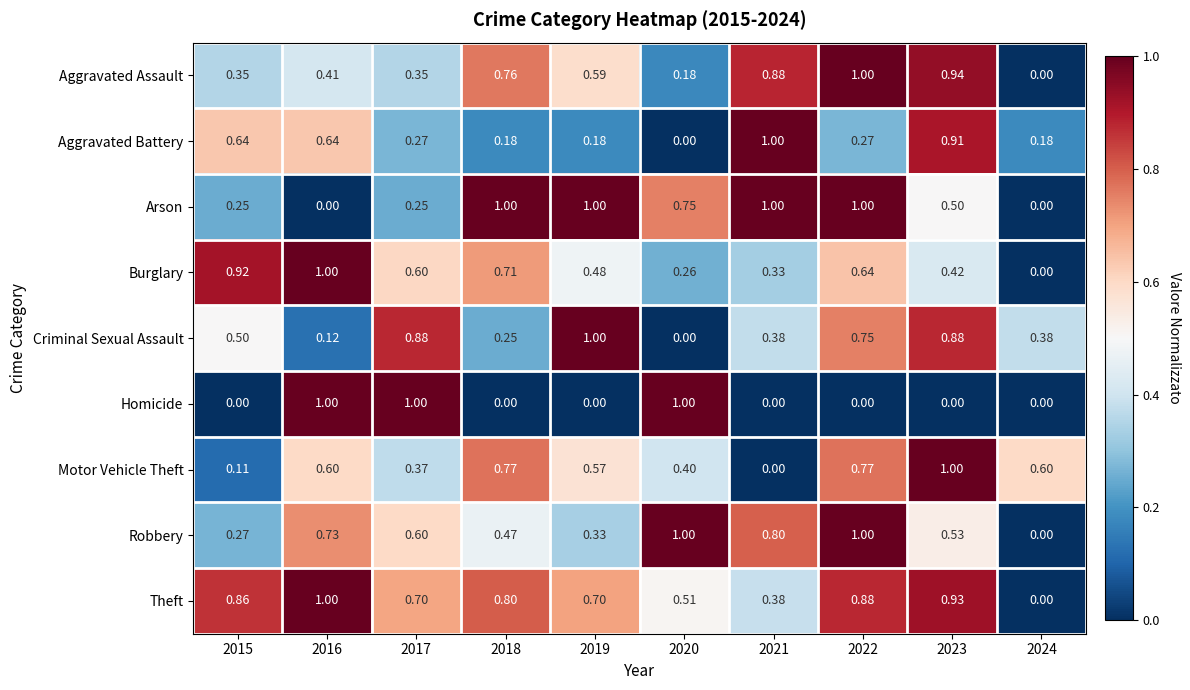

Which series has the largest total across all categories?

Theft